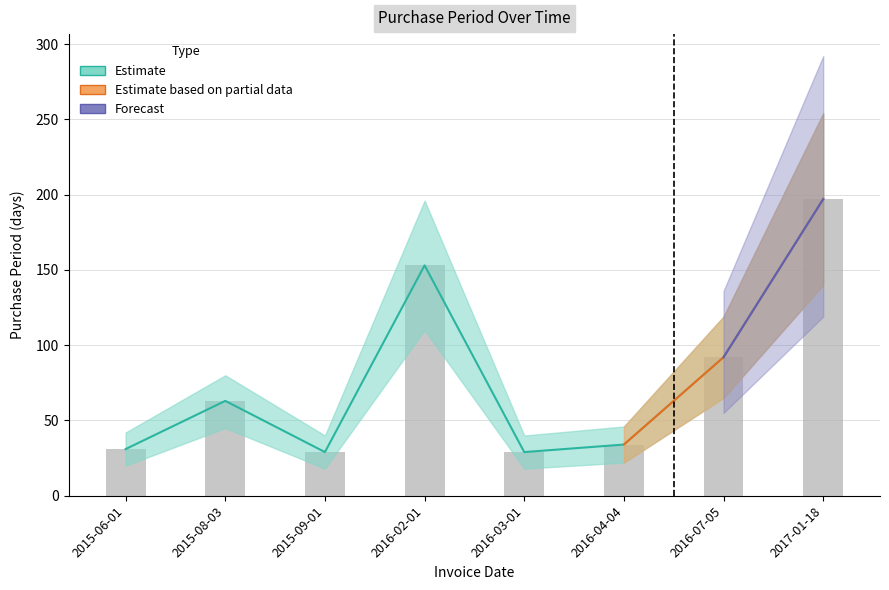

What is the change in value from 2015-09-01 to 2017-01-18?

+168